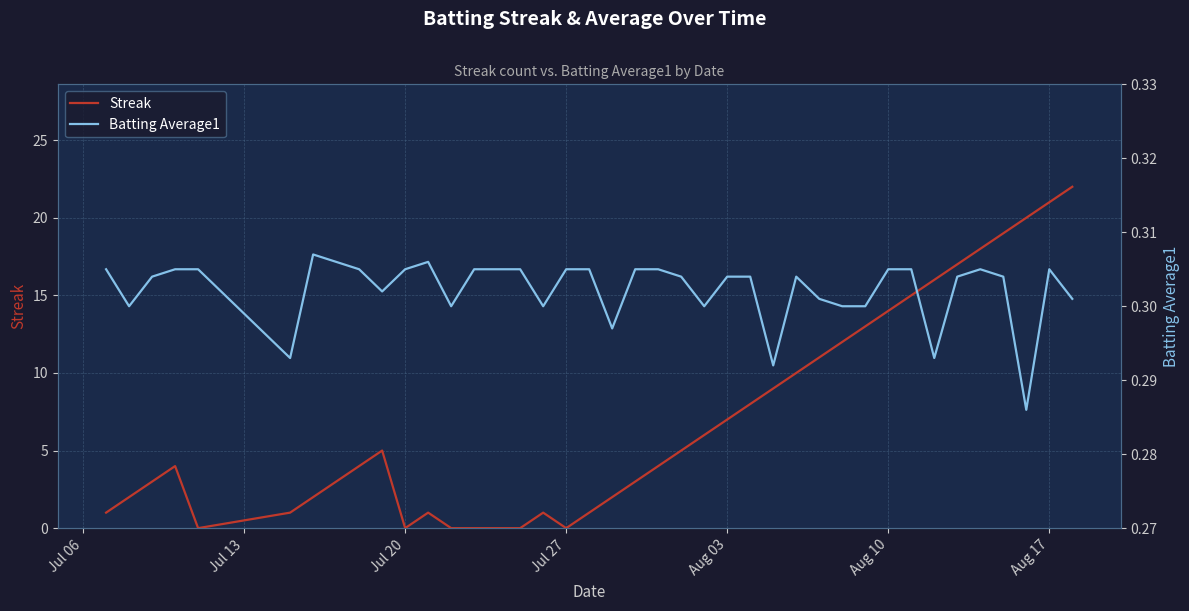

How many lines are shown in the chart?

2